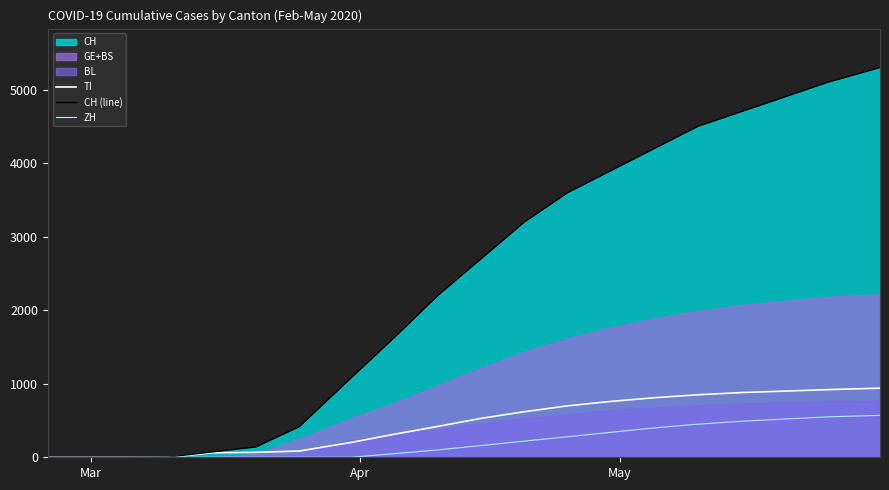

Reading left to right, transcribe all the data shown in this chart.

TI: 0	0	0	0	61	67	85	202	314	420	530	620	700	760	810	850	880	900	920	940
CH (line): 0	0	0	4	73	140	414	1079	1630	2200	2700	3200	3600	3900	4200	4500	4700	4900	5100	5300
ZH: 0	0	0	0	0	0	0	0	50	100	160	220	280	340	400	450	490	520	550	570